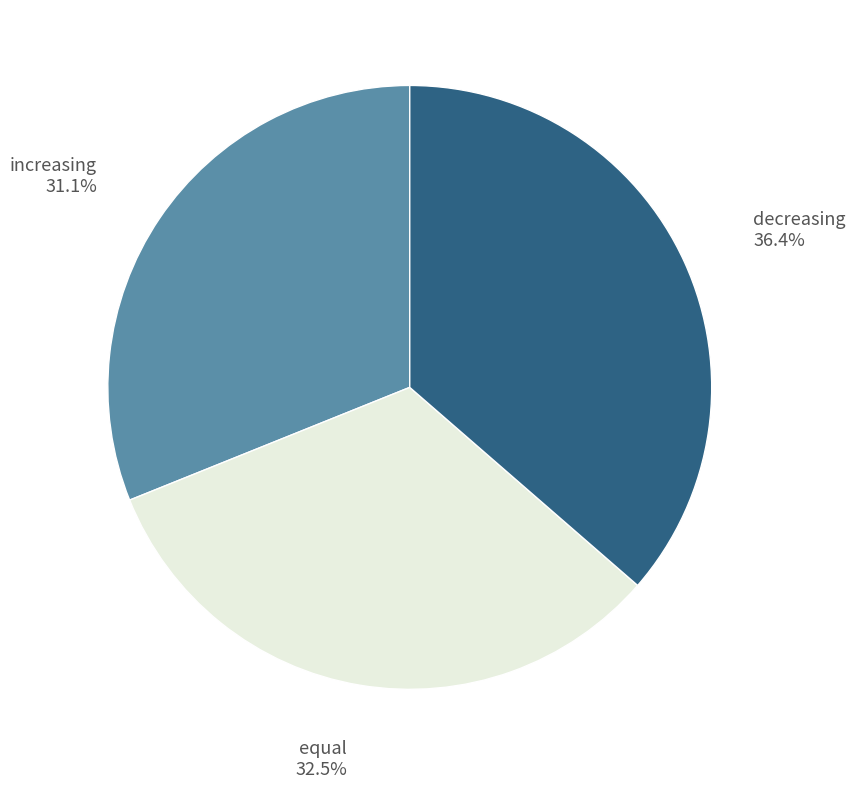

How many slices are in this pie chart?

3